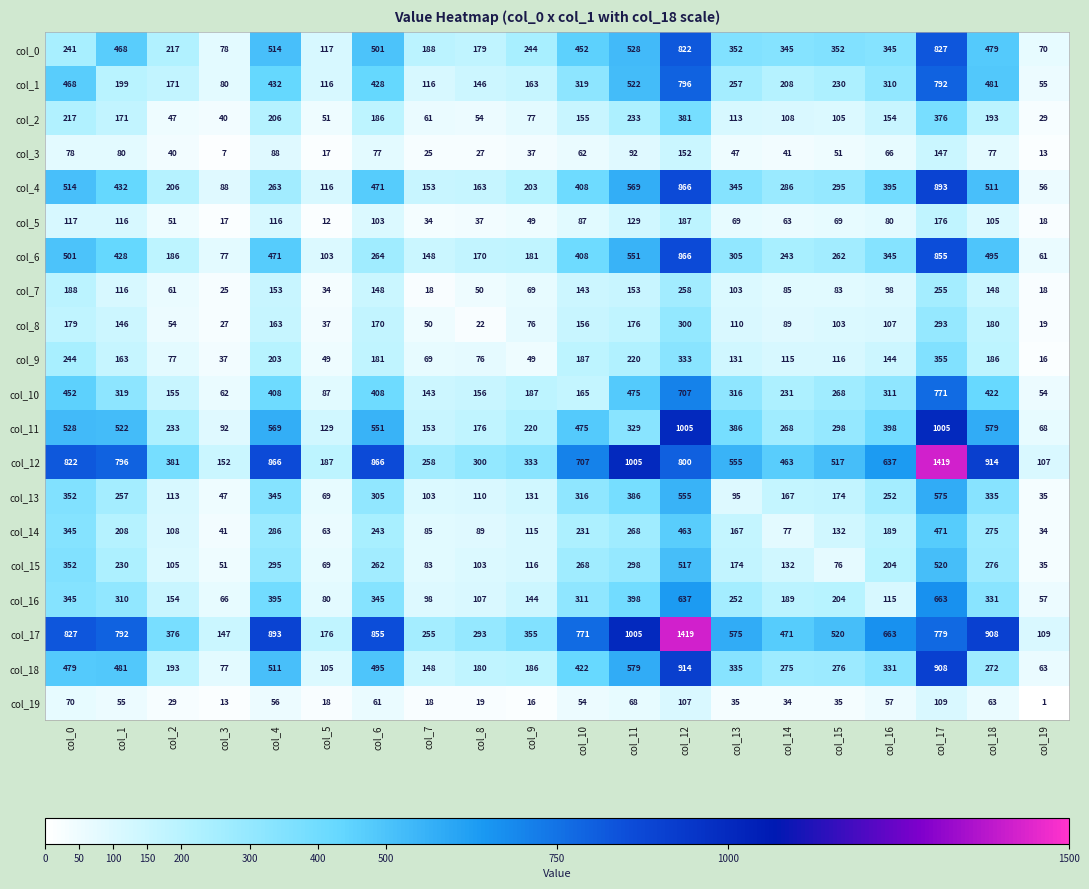

What is the sum of the col_3 values at col_15 and col_18?

128